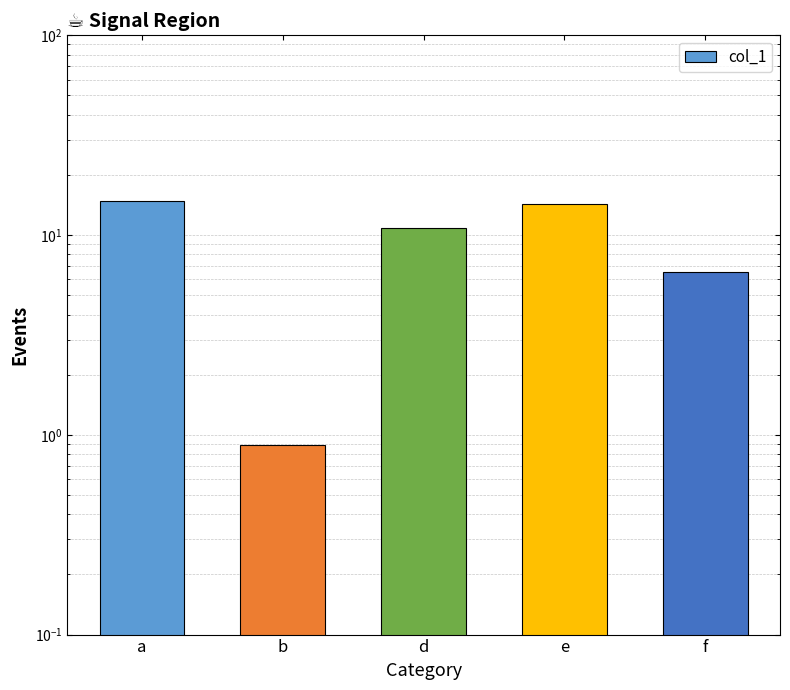

What is the value of the 2nd bar from the left?

0.9